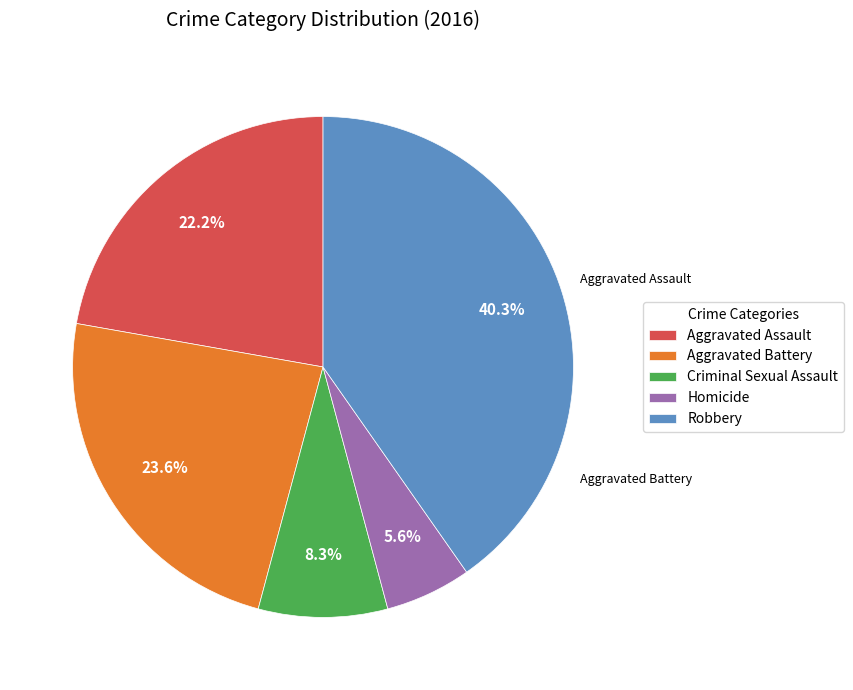

Combined, what portion of the pie is Aggravated Assault and Homicide?

27.8%